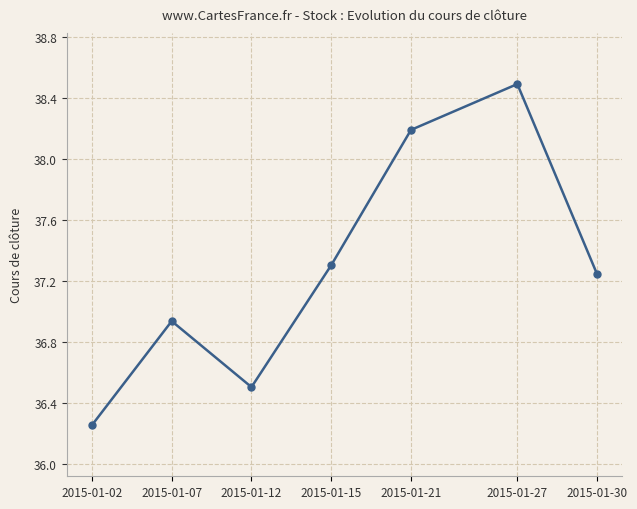

Where is the first local maximum?

2015-01-07